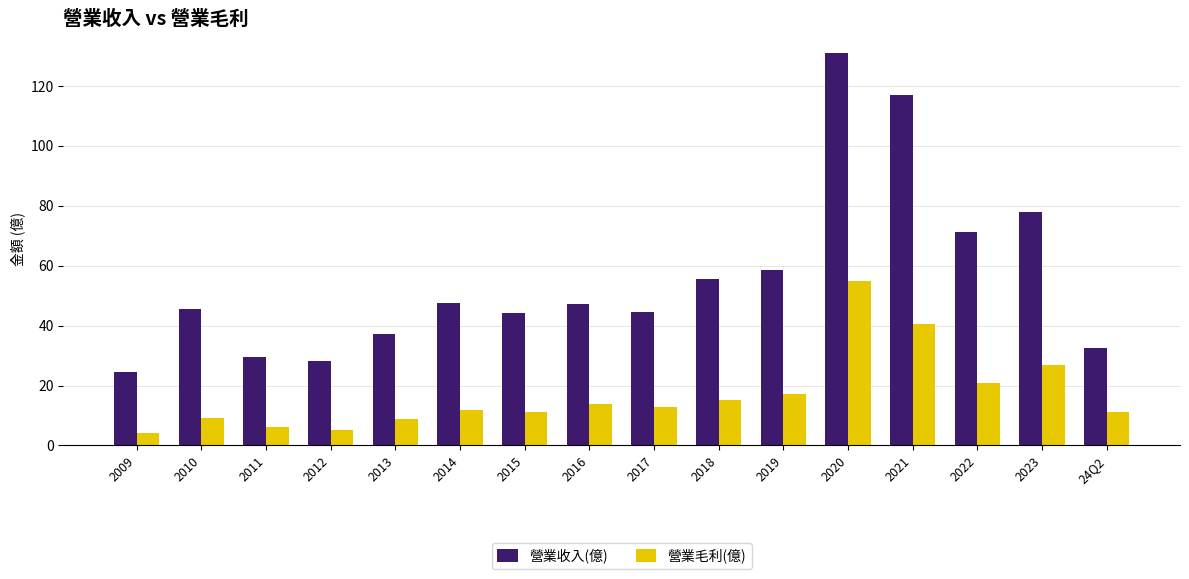

What is the sum of all 營業毛利(億) values?

269.6